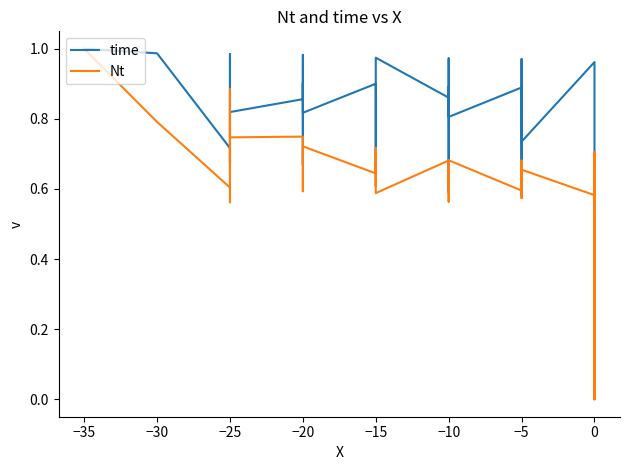

True or false: time and Nt intersect in this chart.

True